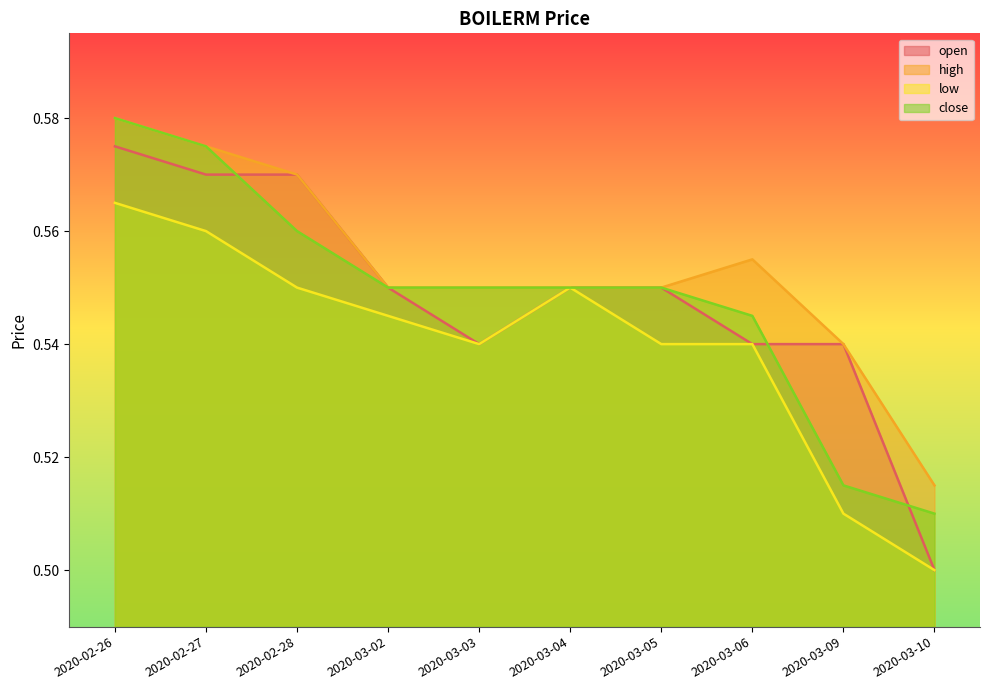

What is the smallest value displayed?

0.5